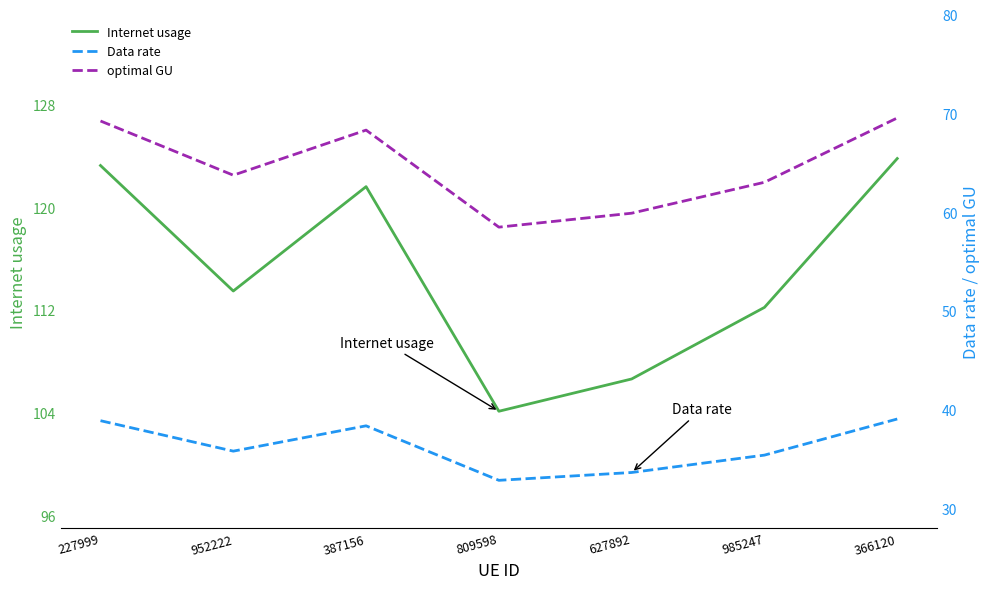

How many data points in Data rate are less than 35?

2